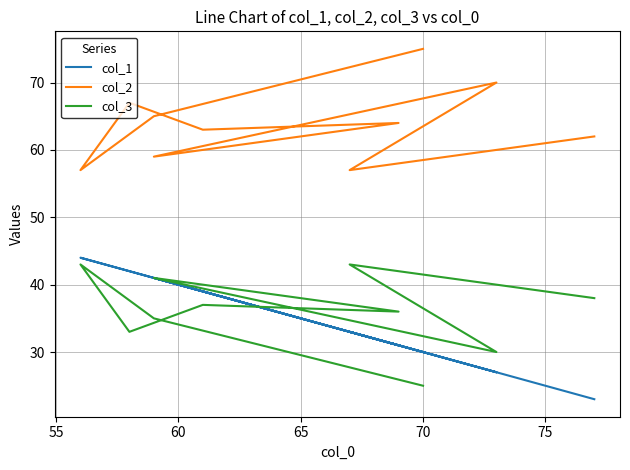

At how many categories does at least one series exceed 52?

10